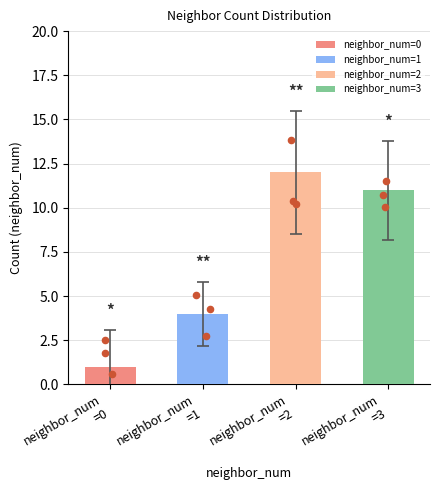

What is the change in value from 0 to 2?

+11